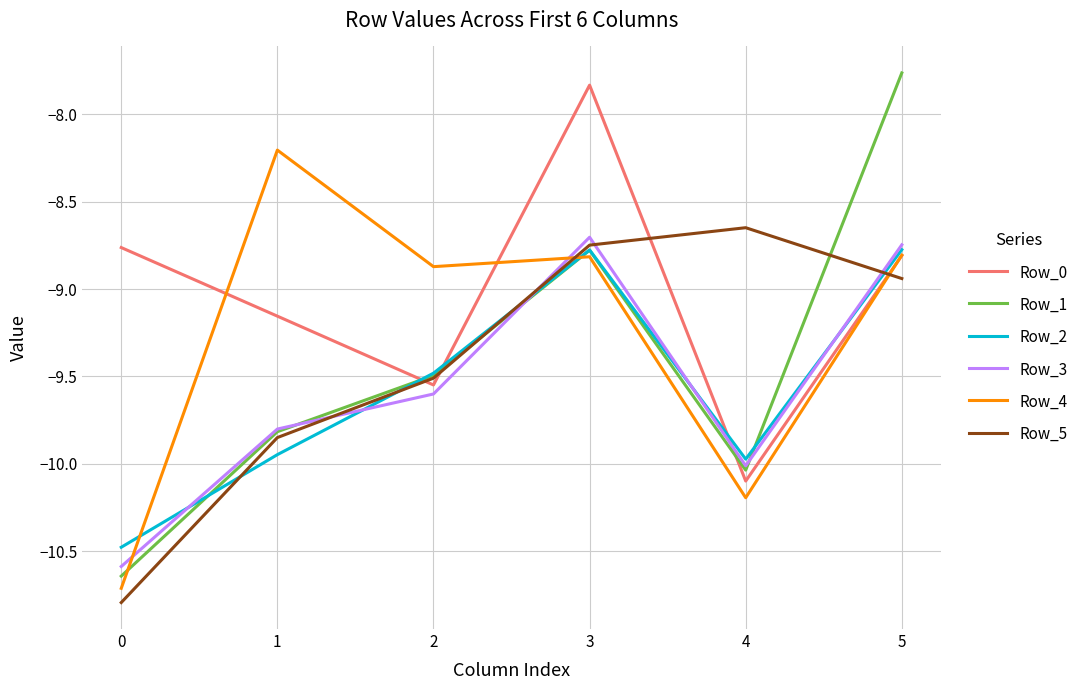

How many times do Row_1 and Row_5 cross each other?

2